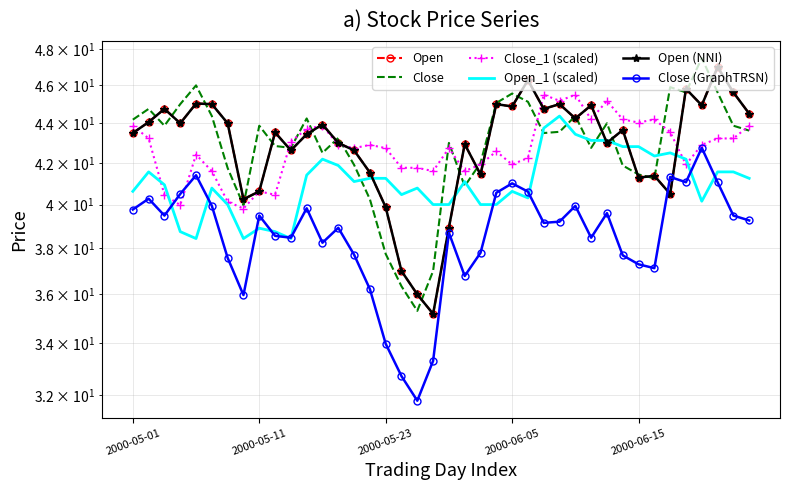

Which has a higher value, 32 or 15?

15